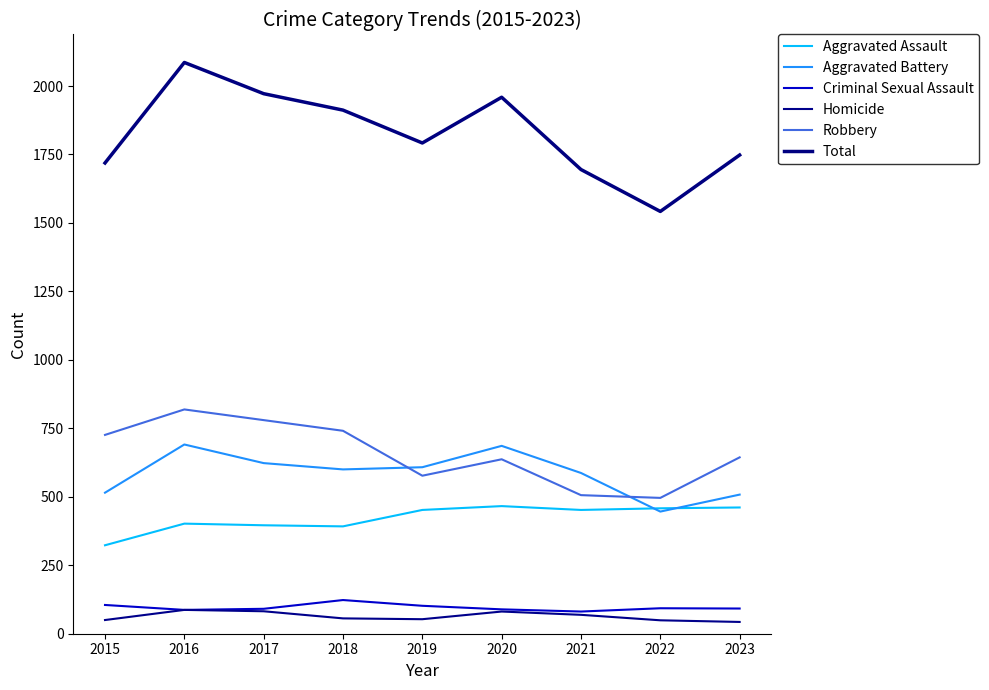

At which category does Aggravated Battery reach its first local valley?

2018